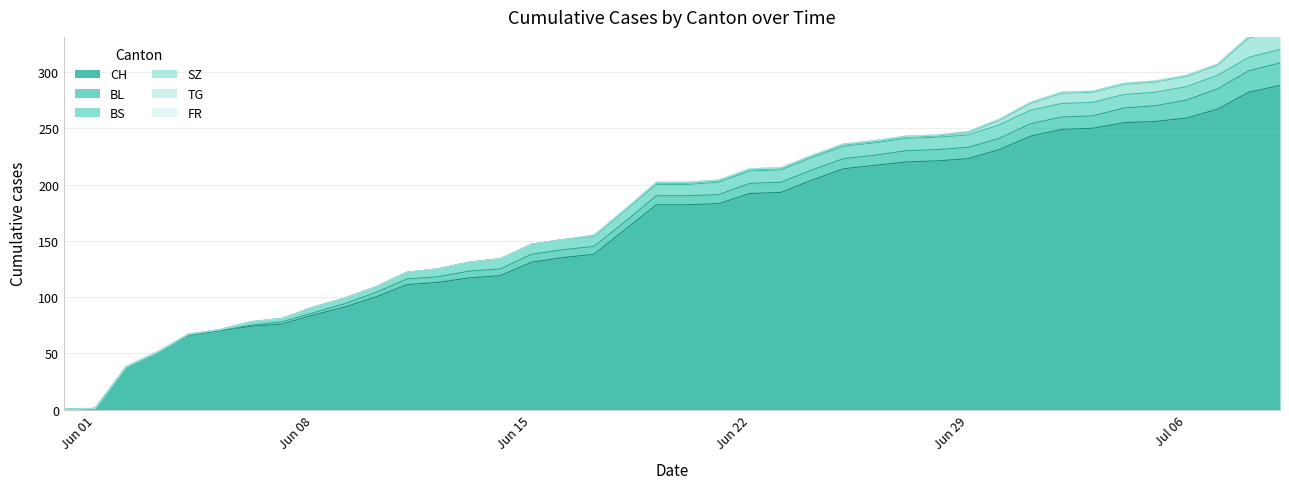

How many lines are shown in the chart?

6